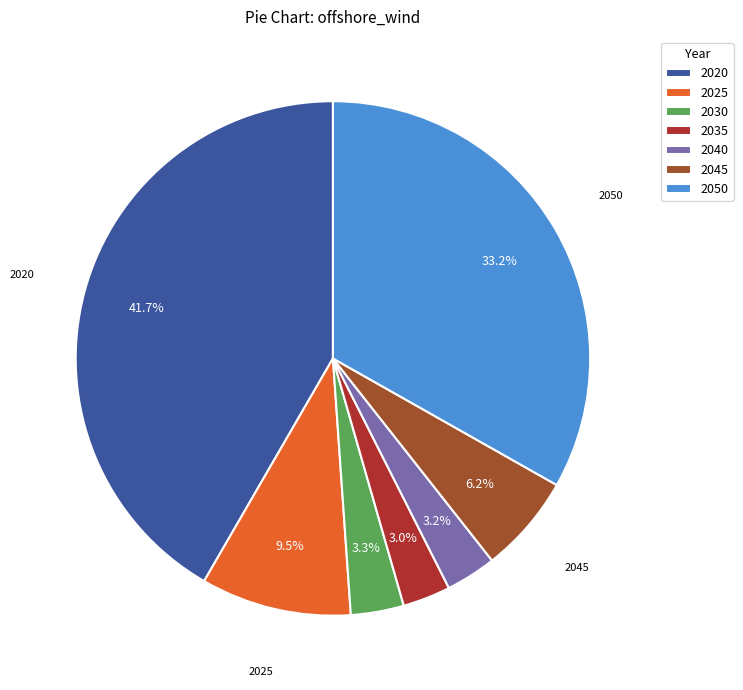

Combined, what portion of the pie is 2040 and 2035?

6.2%